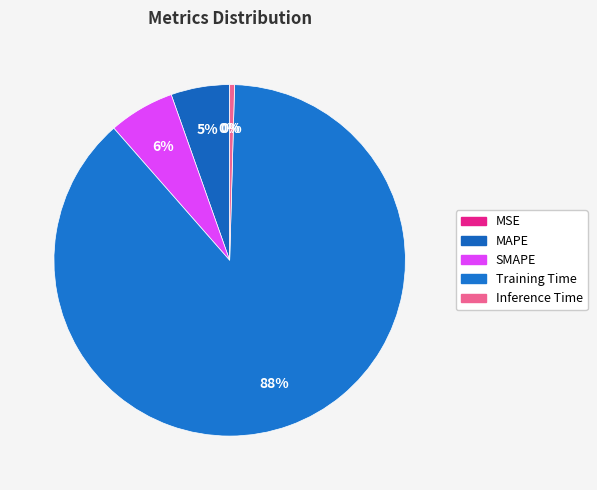

Which category has the biggest portion of the pie?

Training Time